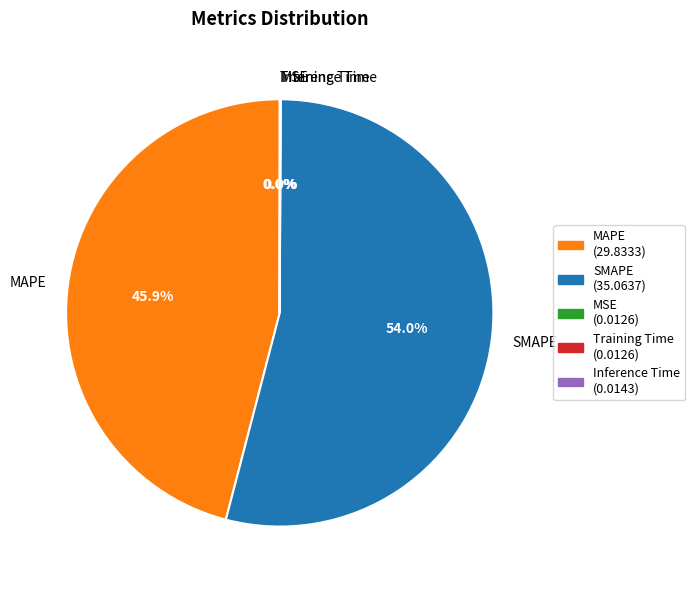

Is there a majority slice in this chart?

Yes